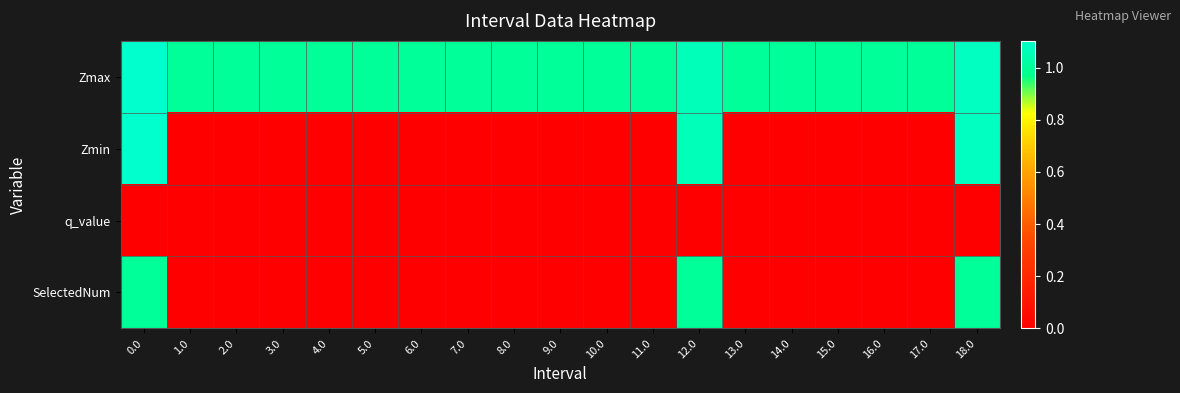

What is the difference between the highest and lowest values at 0.0?

1.1